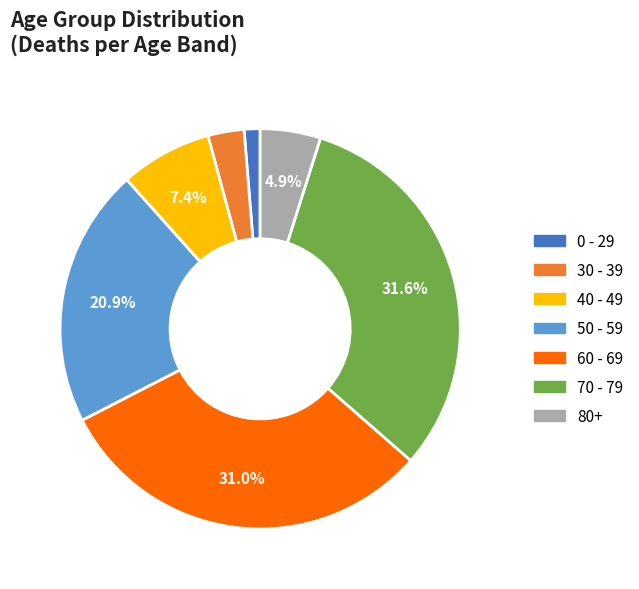

Rank the categories by value from highest to lowest.

70 - 79, 60 - 69, 50 - 59, 40 - 49, 80+, 30 - 39, 0 - 29